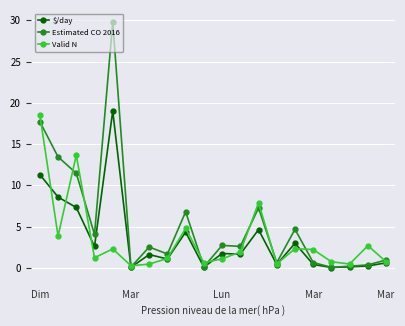

What are all the series names shown in the legend?

$/day, Estimated CO 2016, Valid N